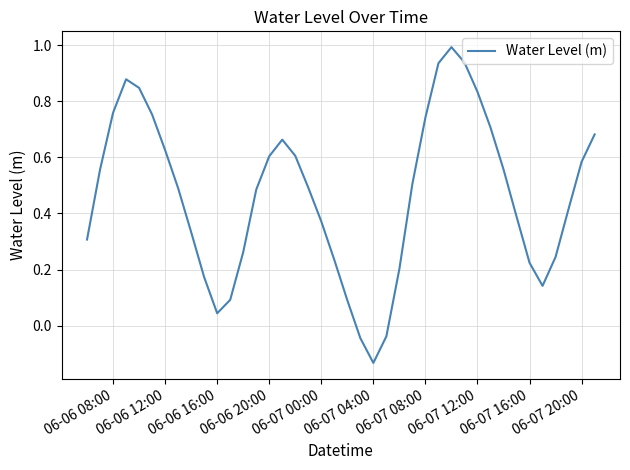

What is the maximum value shown in the chart?

1.0